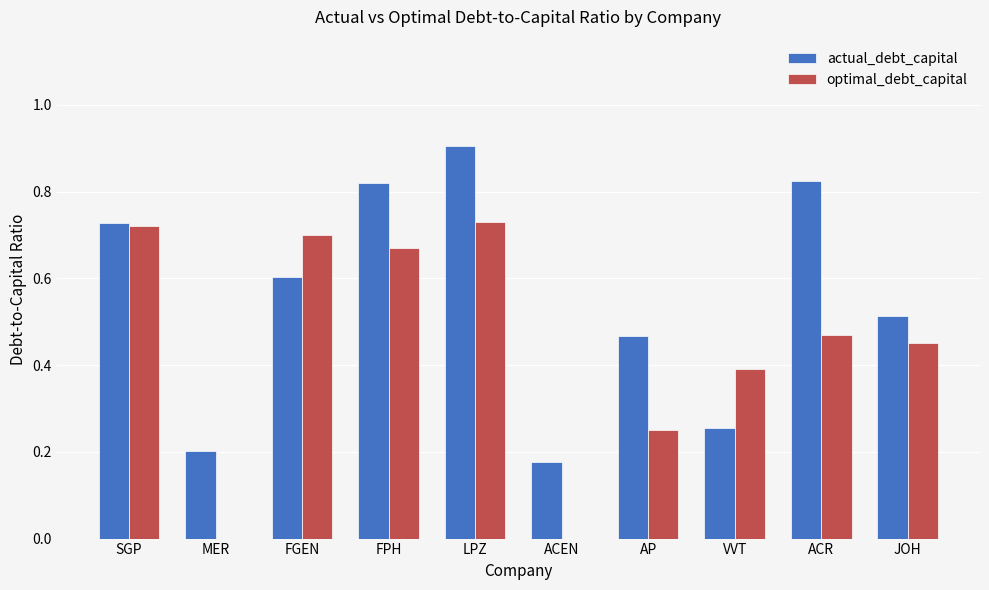

At which category is the sum across all series the highest?

LPZ